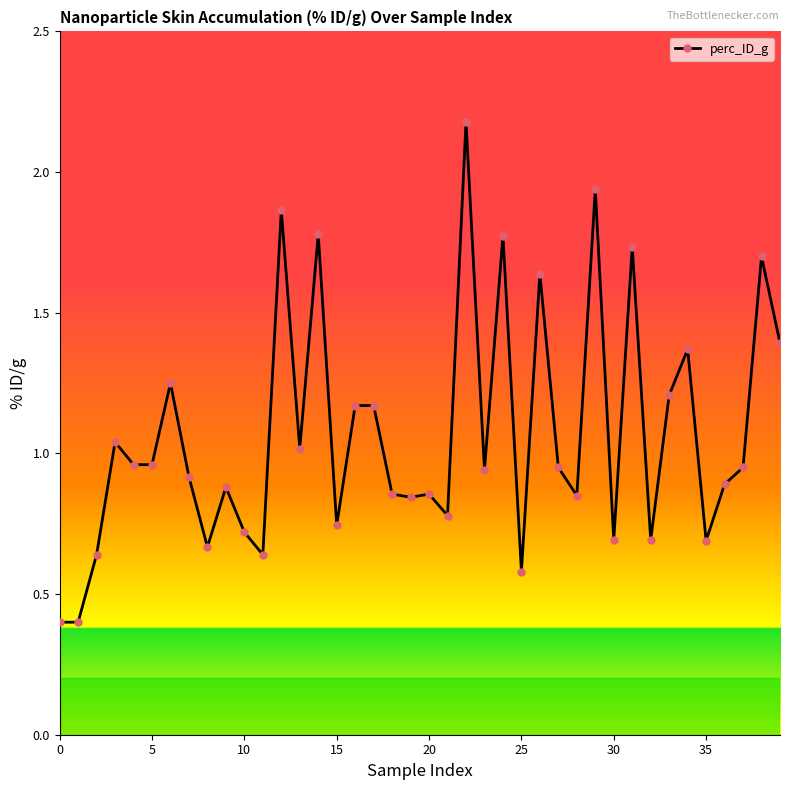

What is the greatest value displayed?

2.2